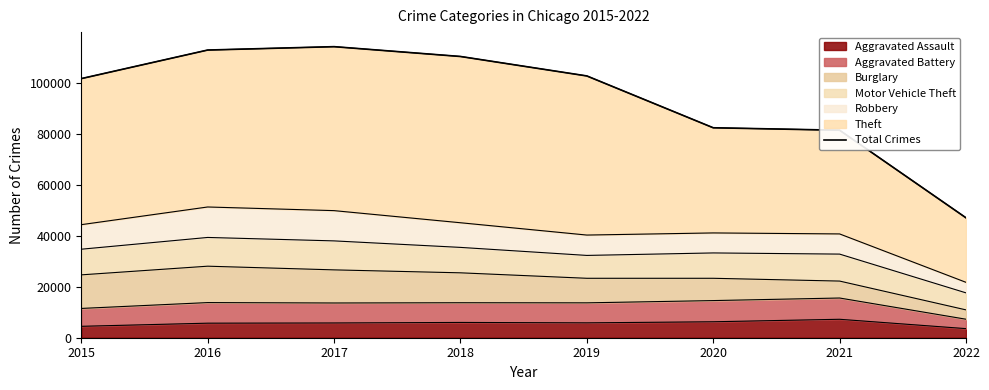

Approximately how many times larger is the value at 2016 compared to 2022?

2.4